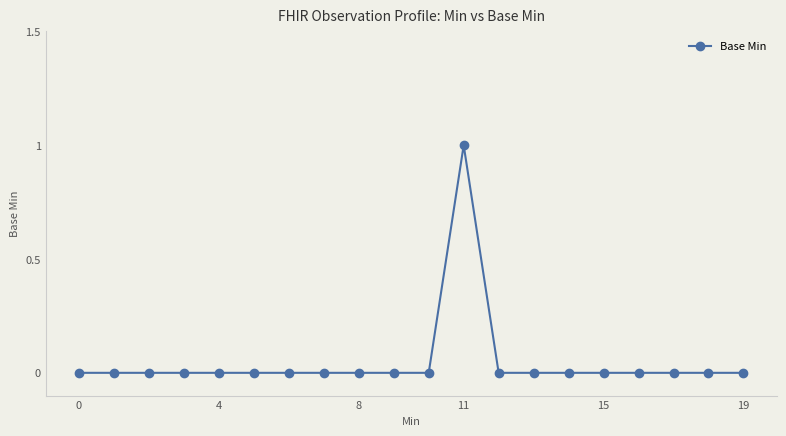

How many distinct data groups are displayed?

1